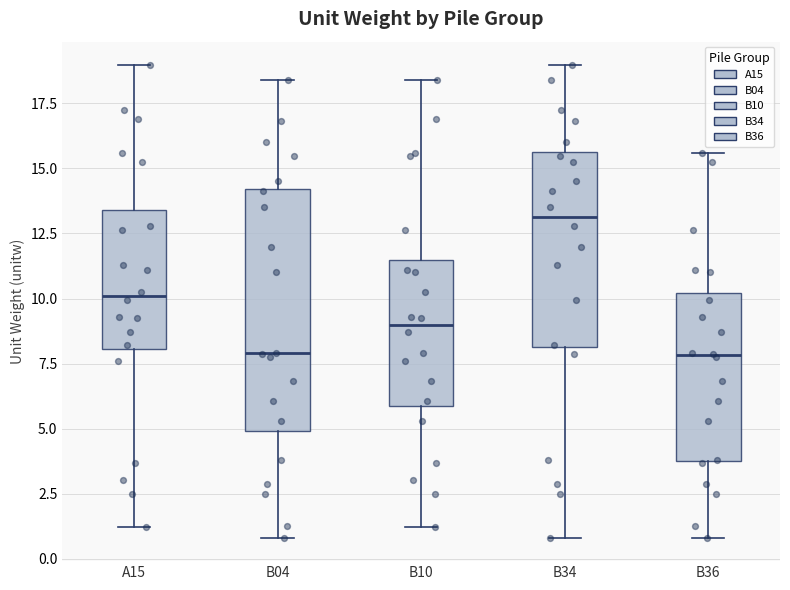

Reading left to right, read every box against the y-axis: the position of its median line, the range the box covers, and the ends of its whiskers. The values are not printed on the chart, so give them approximately, as read against the axis.

A15: median 10.0, box 8.0 to 13.5, whiskers 1.0 to 19.0
B04: median 8.0, box 5.0 to 14.0, whiskers 1.0 to 18.5
B10: median 9.0, box 6.0 to 11.5, whiskers 1.0 to 18.5
B34: median 13.0, box 8.0 to 15.5, whiskers 1.0 to 19.0
B36: median 8.0, box 4.0 to 10.0, whiskers 1.0 to 15.5